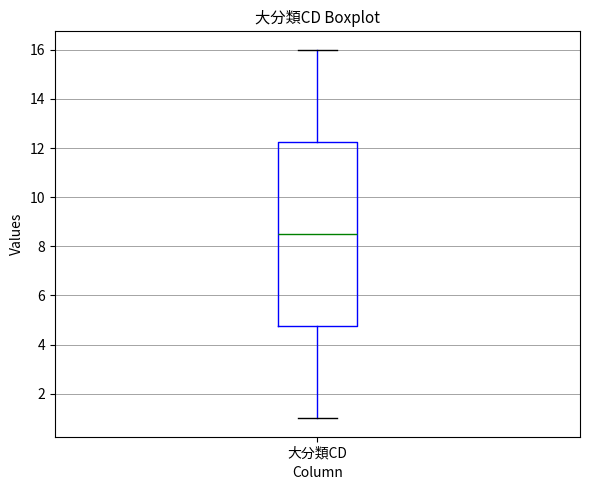

Read this box plot against the y-axis: the position of the median line, the range covered by the box, and the ends of both whiskers. The values are not printed on the chart, so give them approximately, as read against the axis.

median 8.6, box 4.8 to 12.2, whiskers 1.0 to 16.0